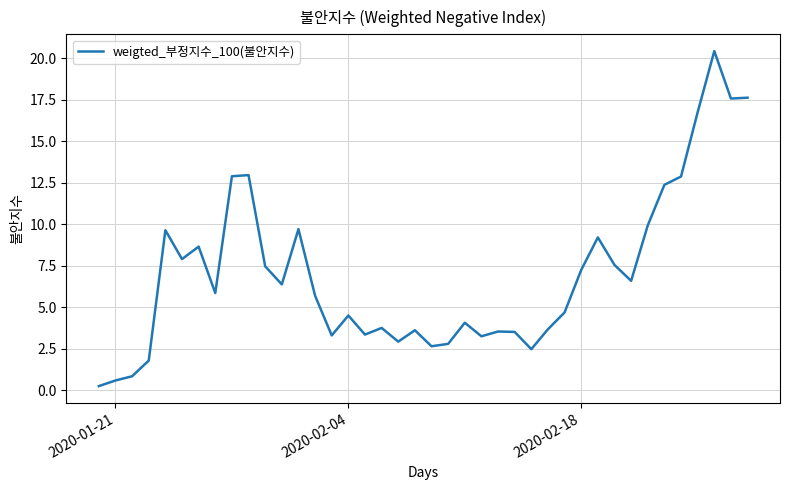

Is this an area chart (filled region under the line)?

No